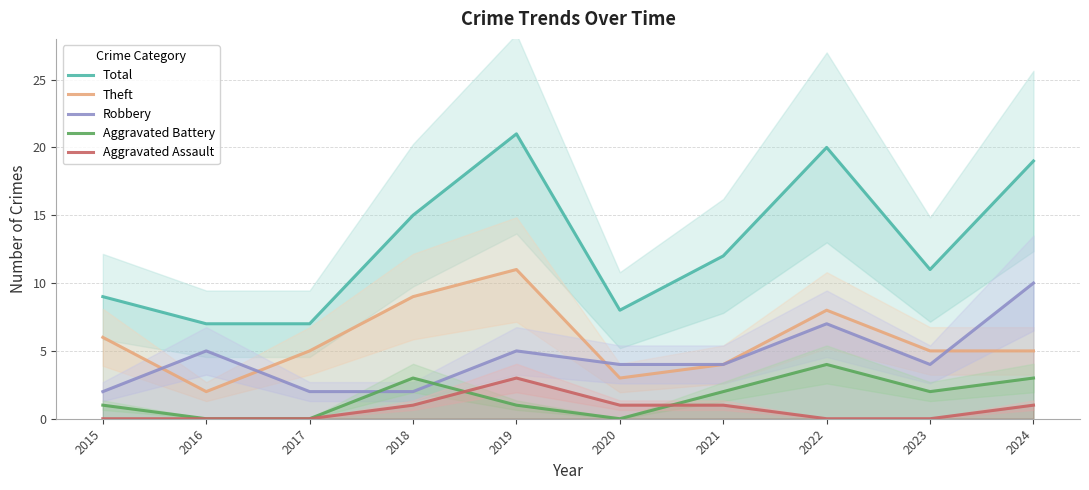

What value does the Theft series have at 2023?

5